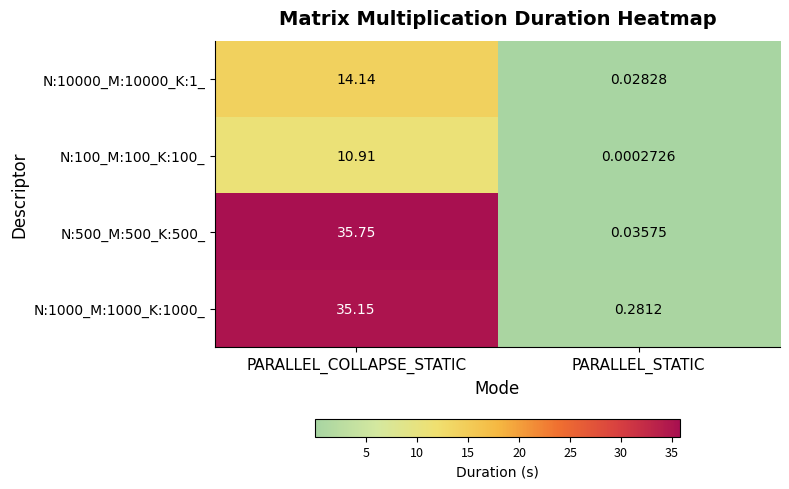

At which label does N:100_M:100_K:100_ reach its minimum?

PARALLEL_STATIC